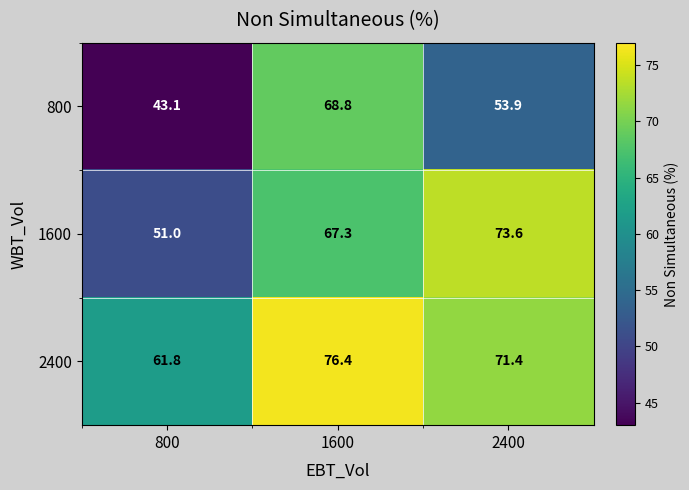

List the series in order of their overall mean, highest first.

2400, 1600, 800